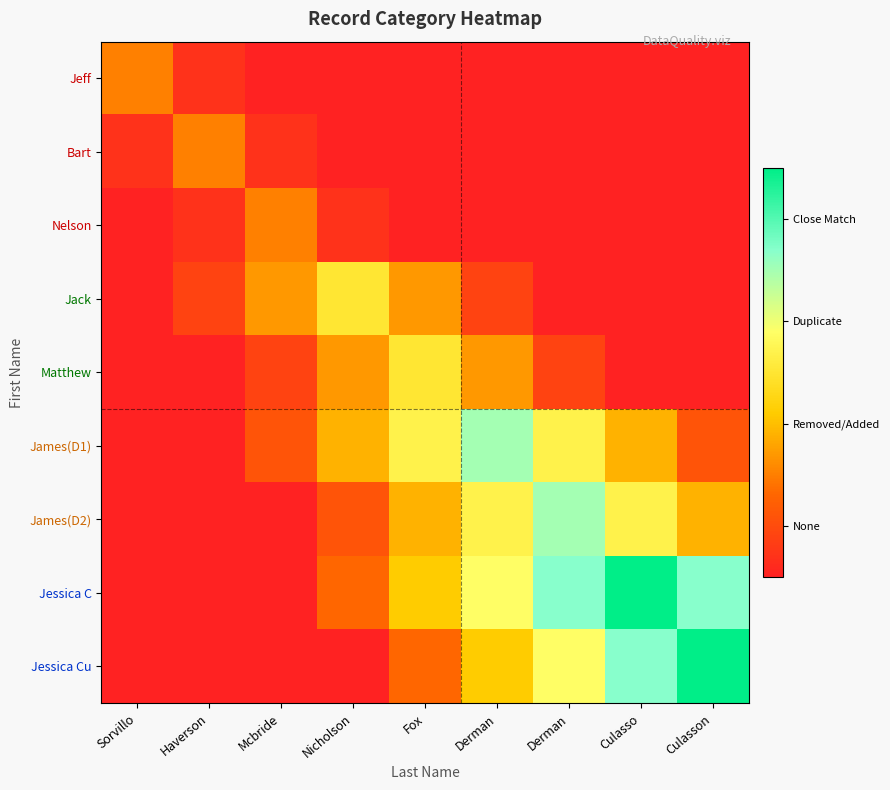

At Fox, list the series in order from largest to smallest.

James(D1), Matthew, Jessica C, James(D2), Jack, Jessica Cu, Jeff, Bart, Nelson